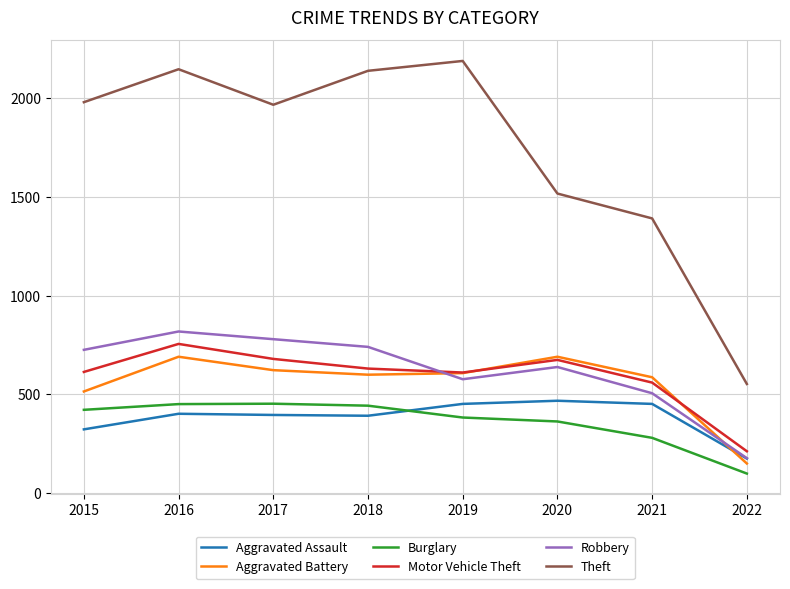

What is the sum of all Theft values?

13890